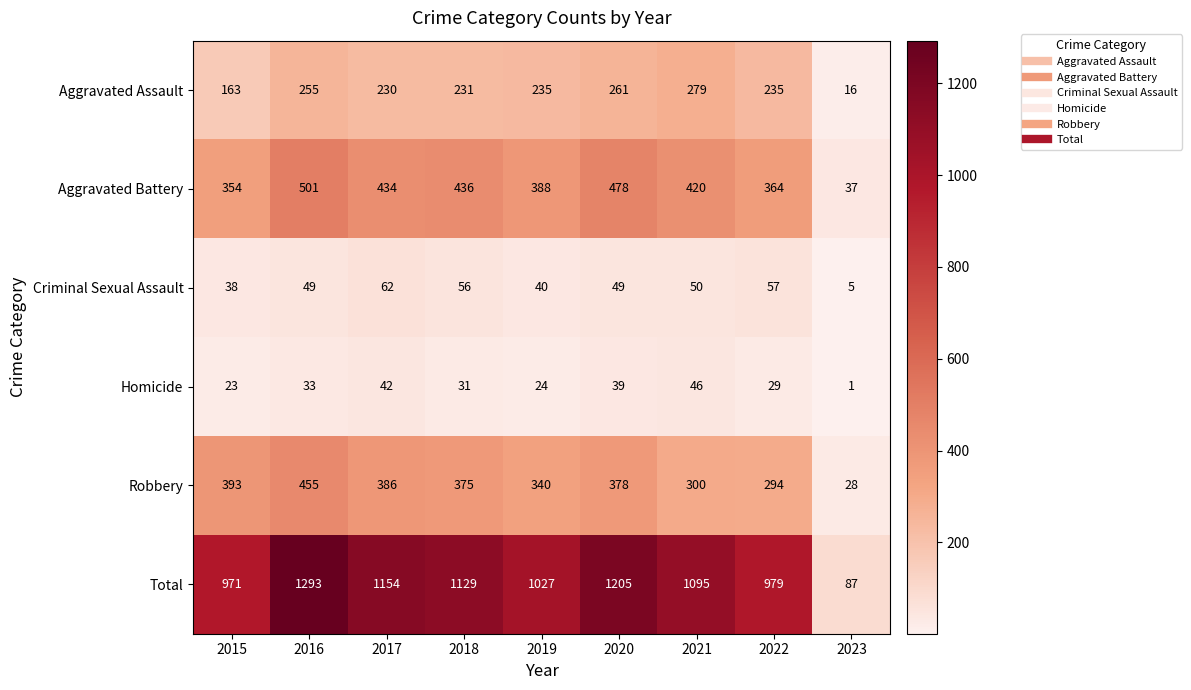

Where does the Robbery series first go above 375?

2015